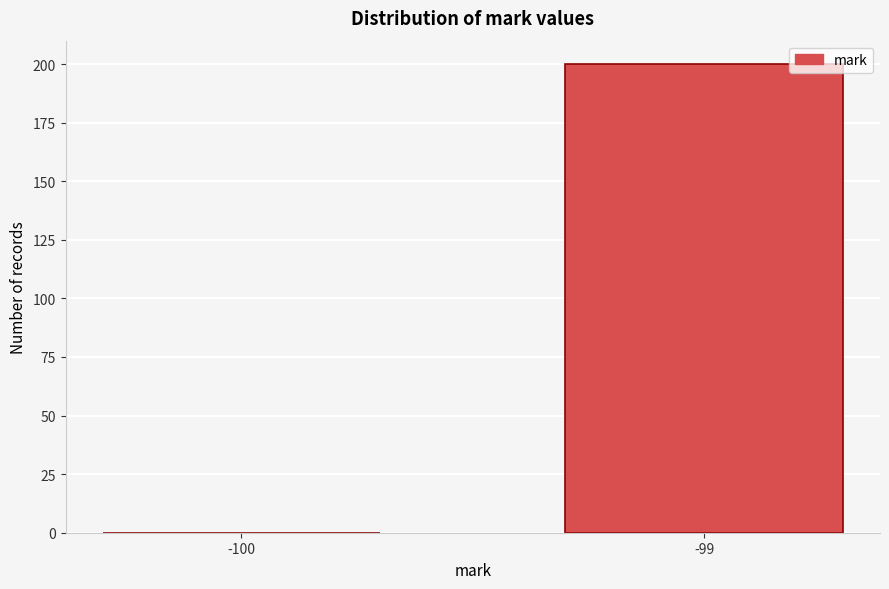

Reading right to left, extract all data points from this chart.

-99=200	-100=0